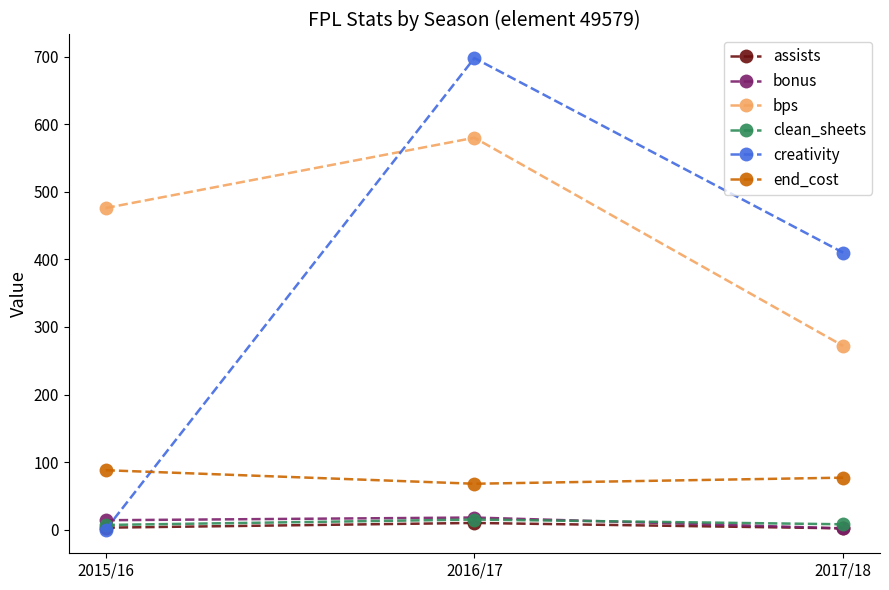

Is the value of bps at 2017/18 greater than the value of clean_sheets at 2015/16?

Yes